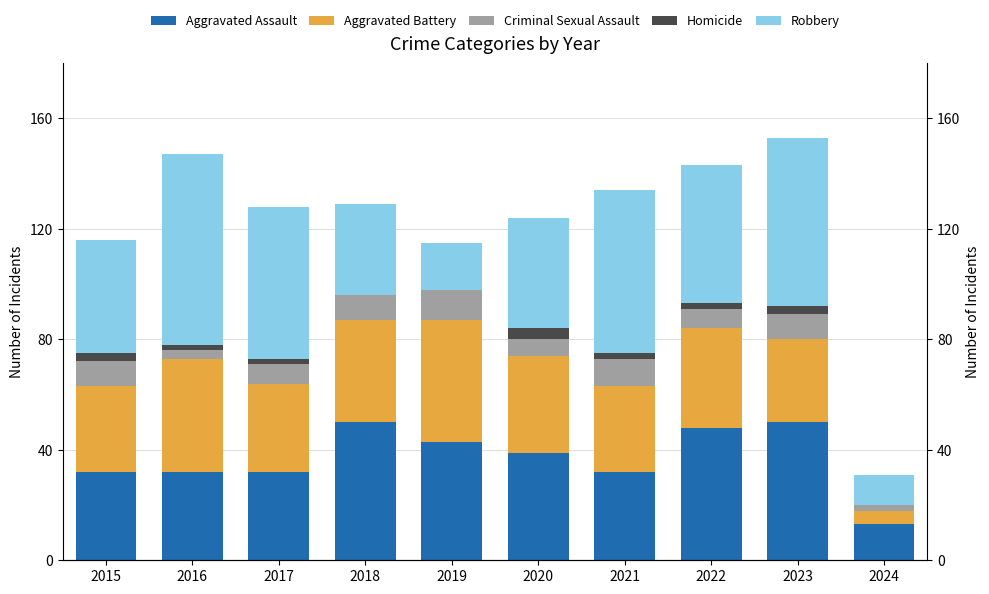

How many bars are there in total?

50